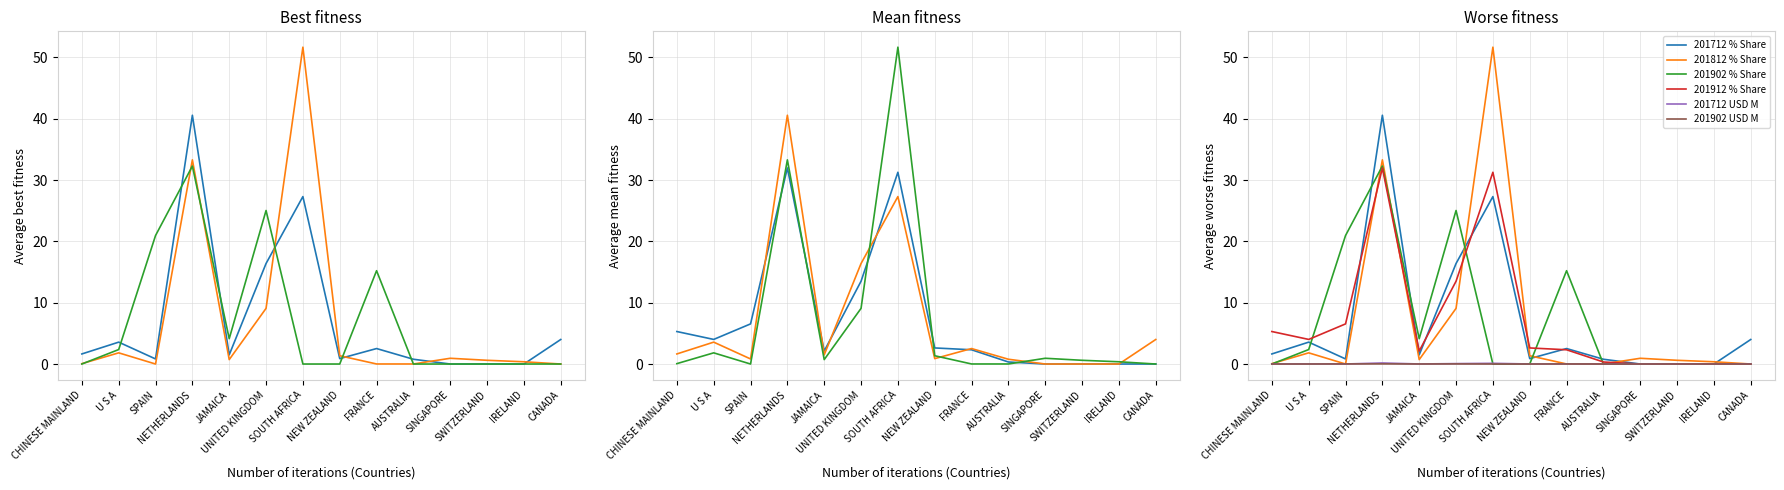

Between NEW ZEALAND and CANADA, which series saw the biggest shift?

201712 % Share